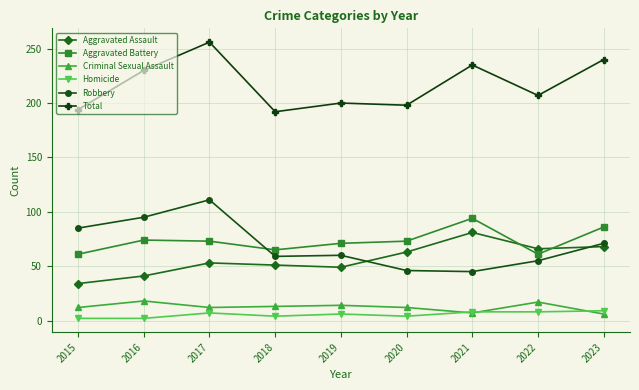

What is the difference between the Aggravated Battery values at 2020 and 2023?

13